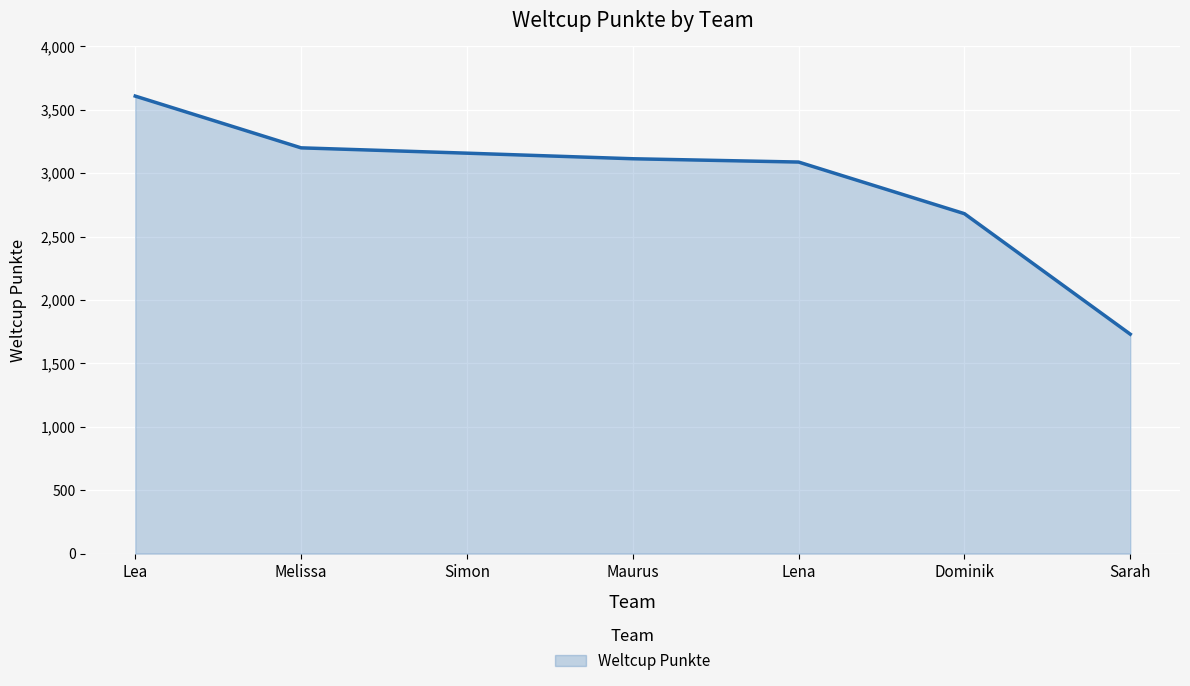

What is the approximate value at Maurus?

3113